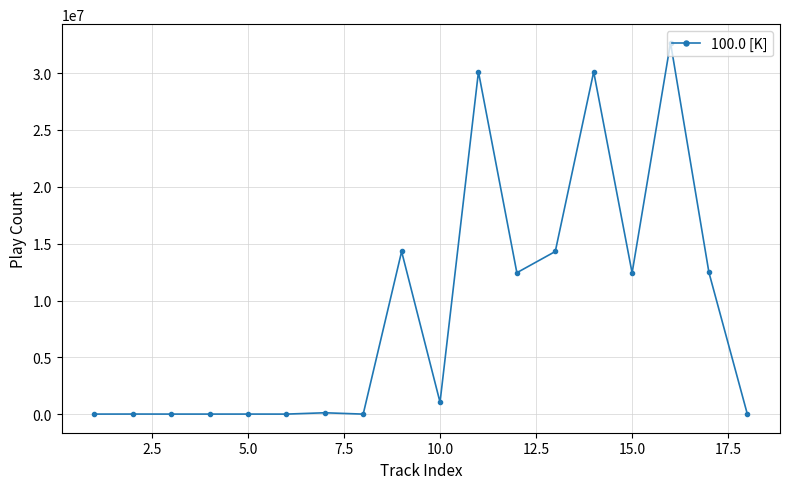

What is the average value?

8895374